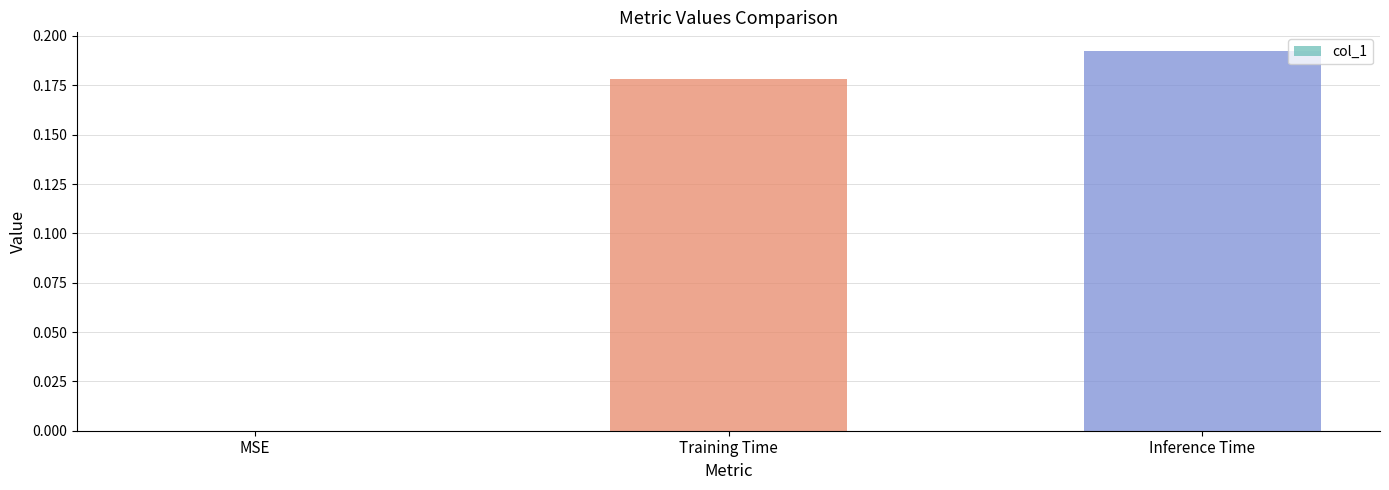

What is the sum of the values at Training Time and Inference Time?

0.4